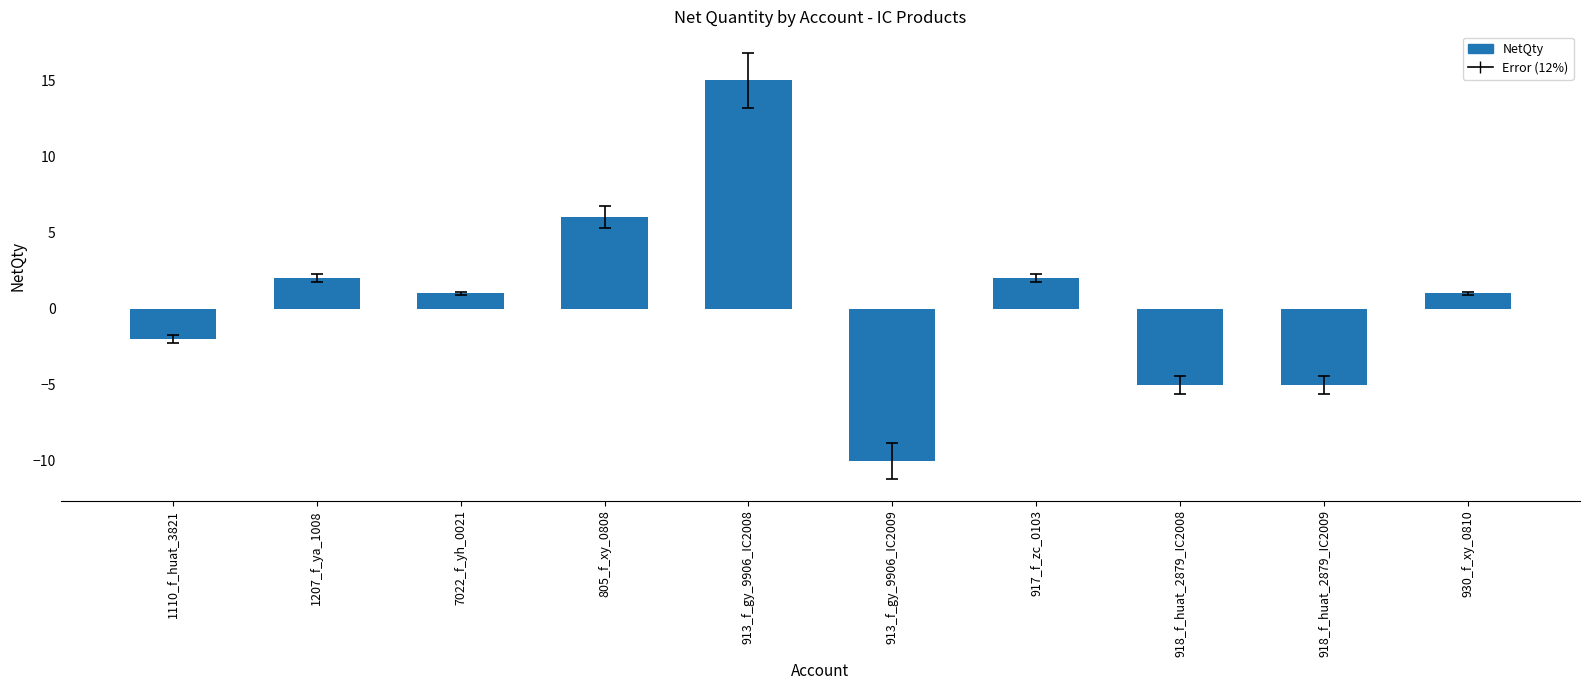

How many negative values are there?

4